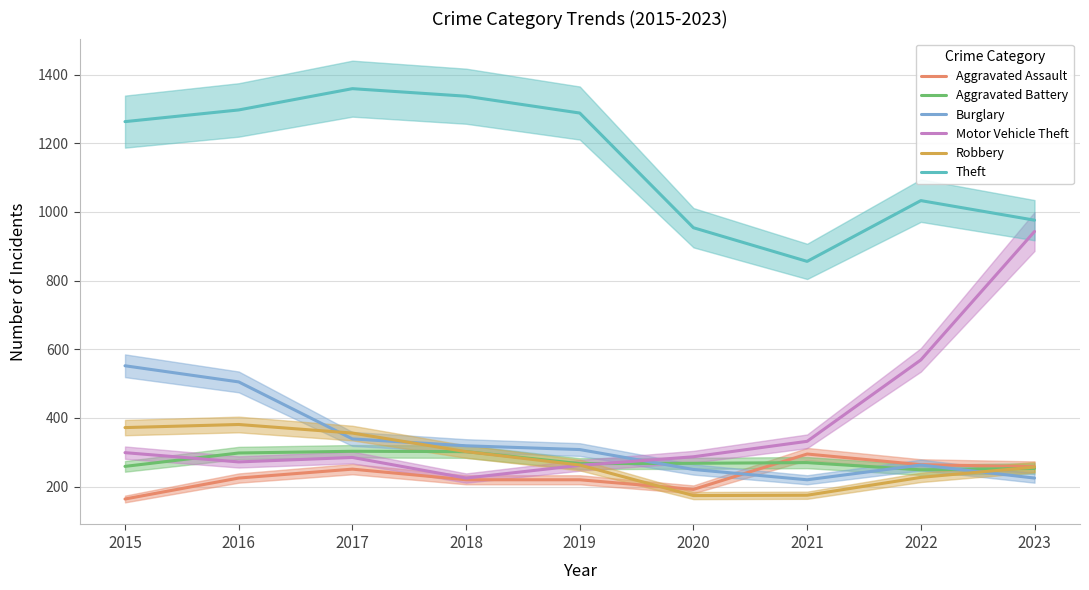

What is the value of the Burglary point at the 4th from the left?

319